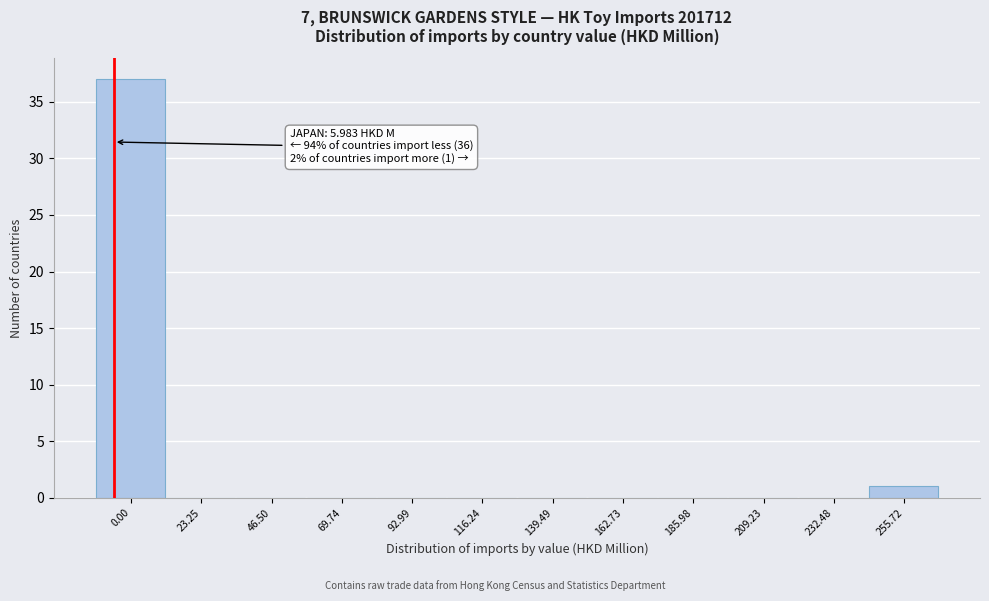

Reading left to right, extract all data points from this chart.

0.00=37	23.25=0	46.50=0	69.74=0	92.99=0	116.24=0	139.49=0	162.73=0	185.98=0	209.23=0	232.48=0	255.72=1